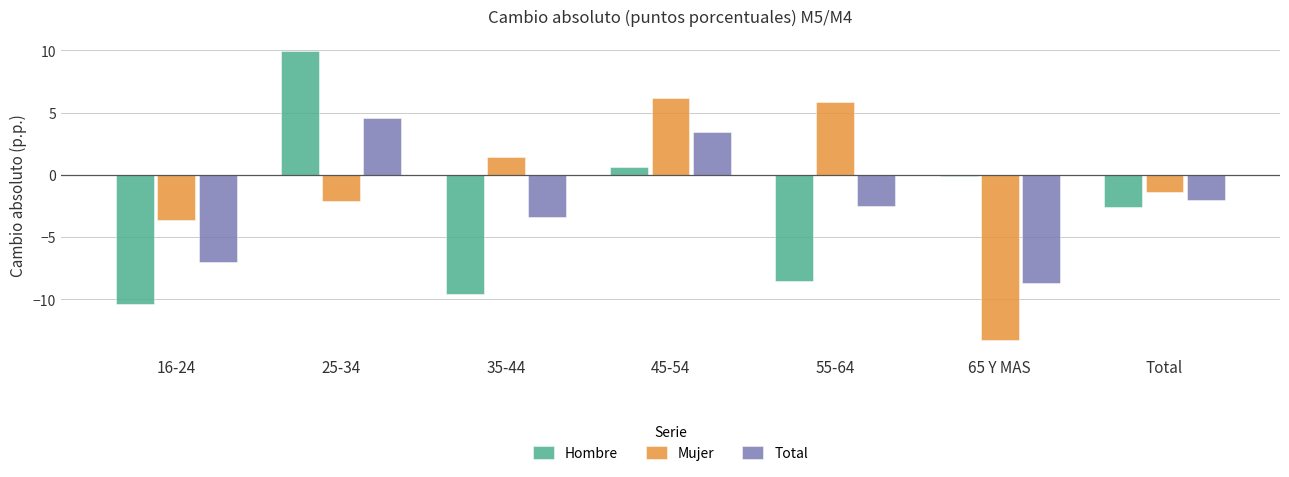

At which category does the chart reach its minimum across all series?

65 Y MAS